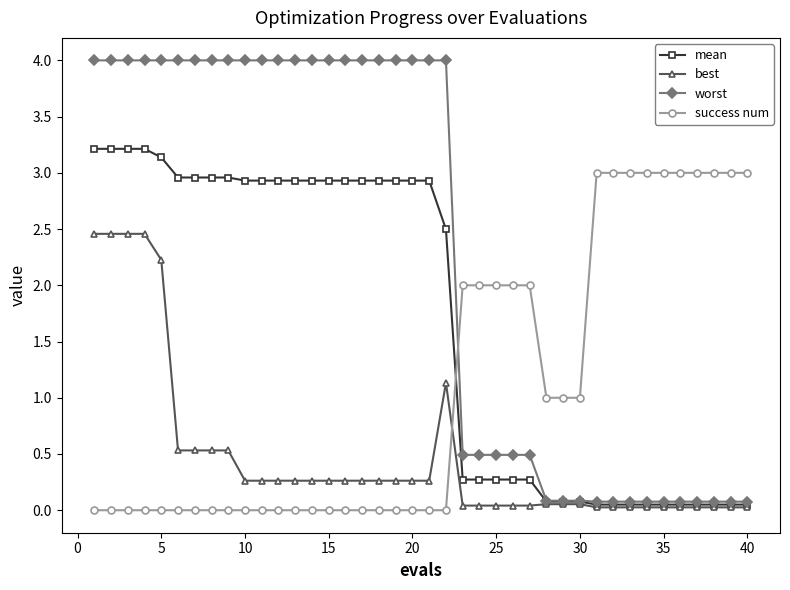

Which series has the largest total across all categories?

worst